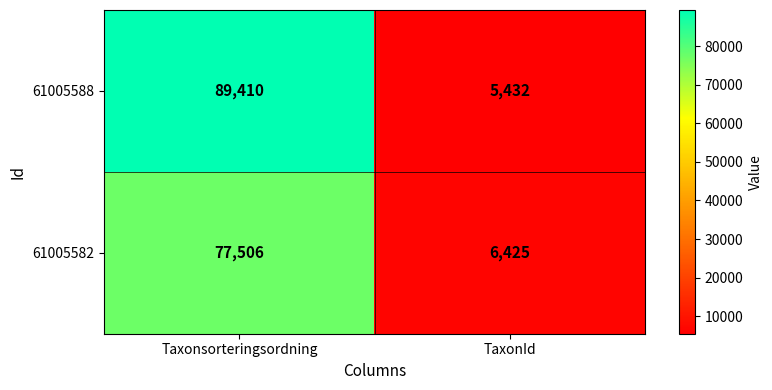

What is the smallest value displayed?

5432